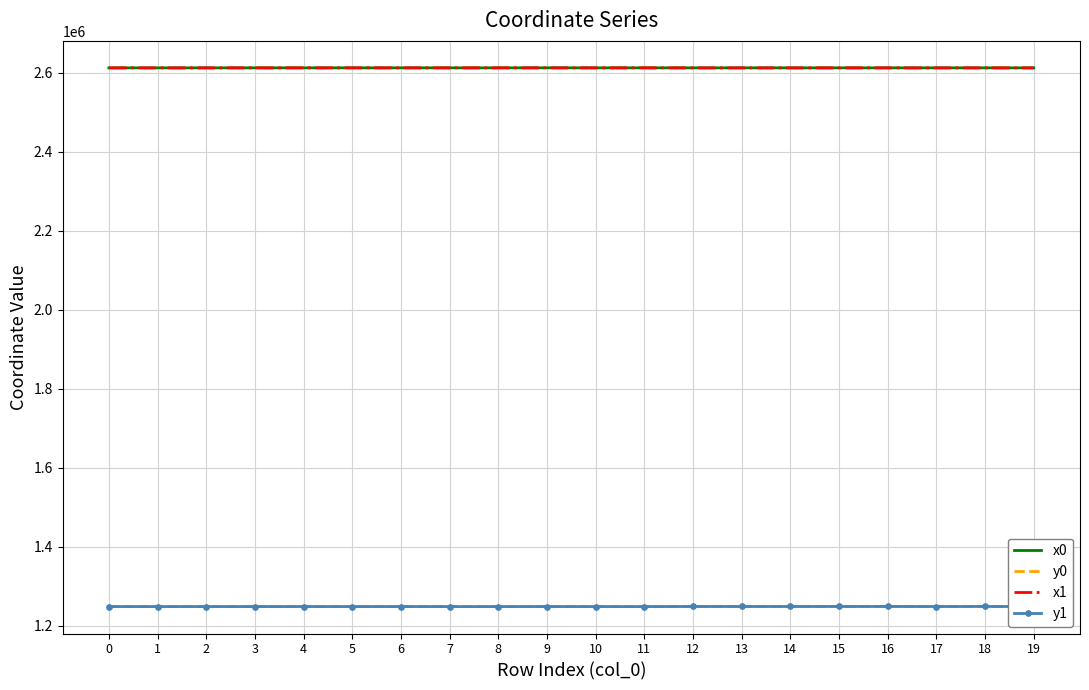

What is the spread (max minus min) of values at 11?

1363259.8